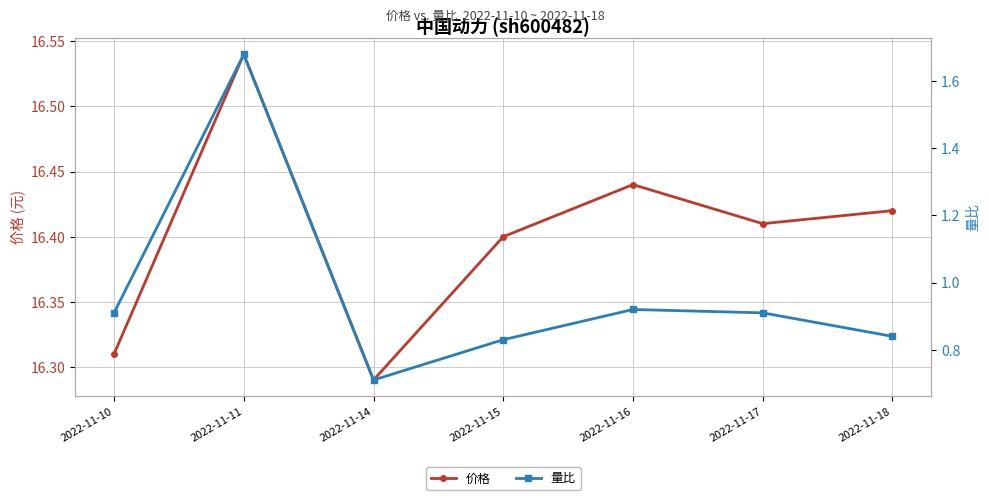

Does the chart have visible grid lines?

Yes